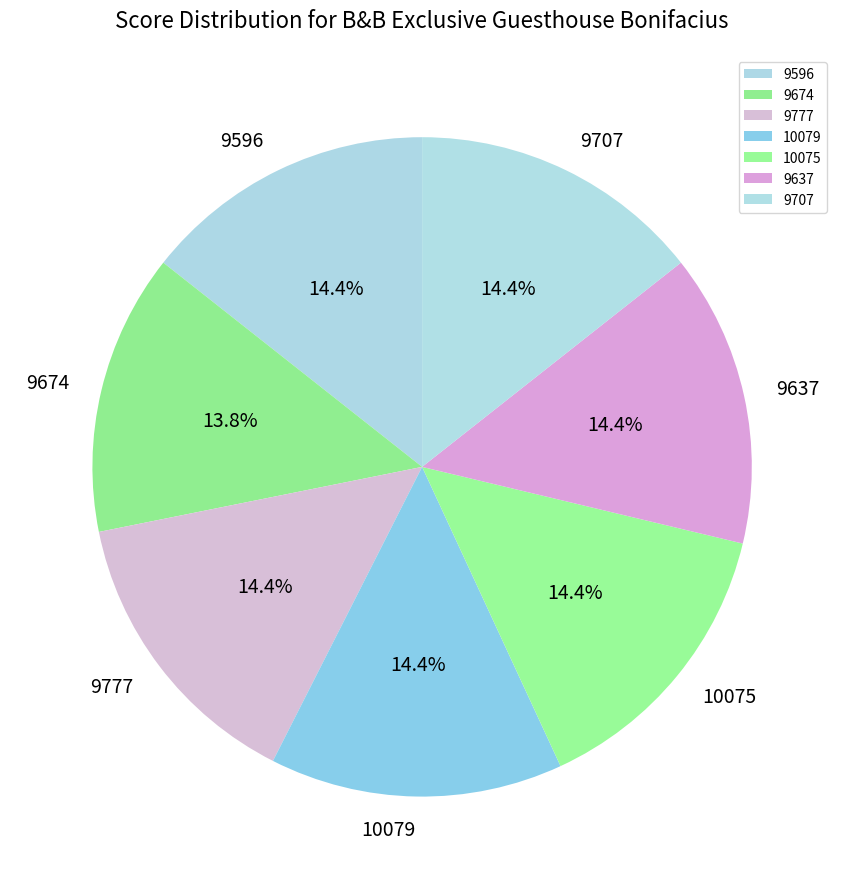

What is the smallest slice in the pie chart?

9674